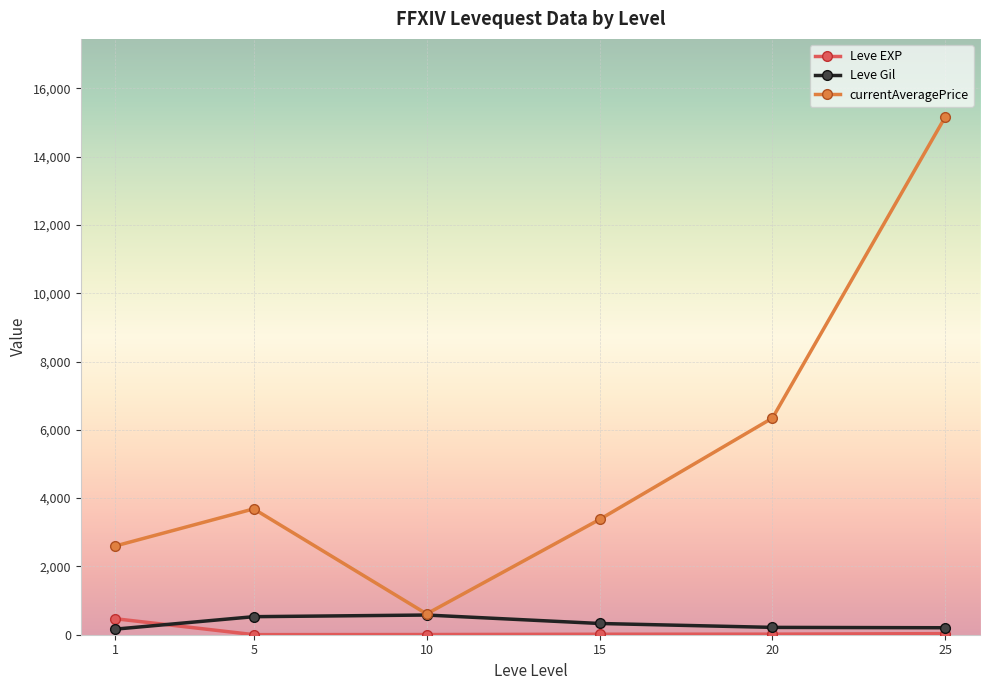

What is the sum of the Leve EXP values at 20 and 10?

21.7